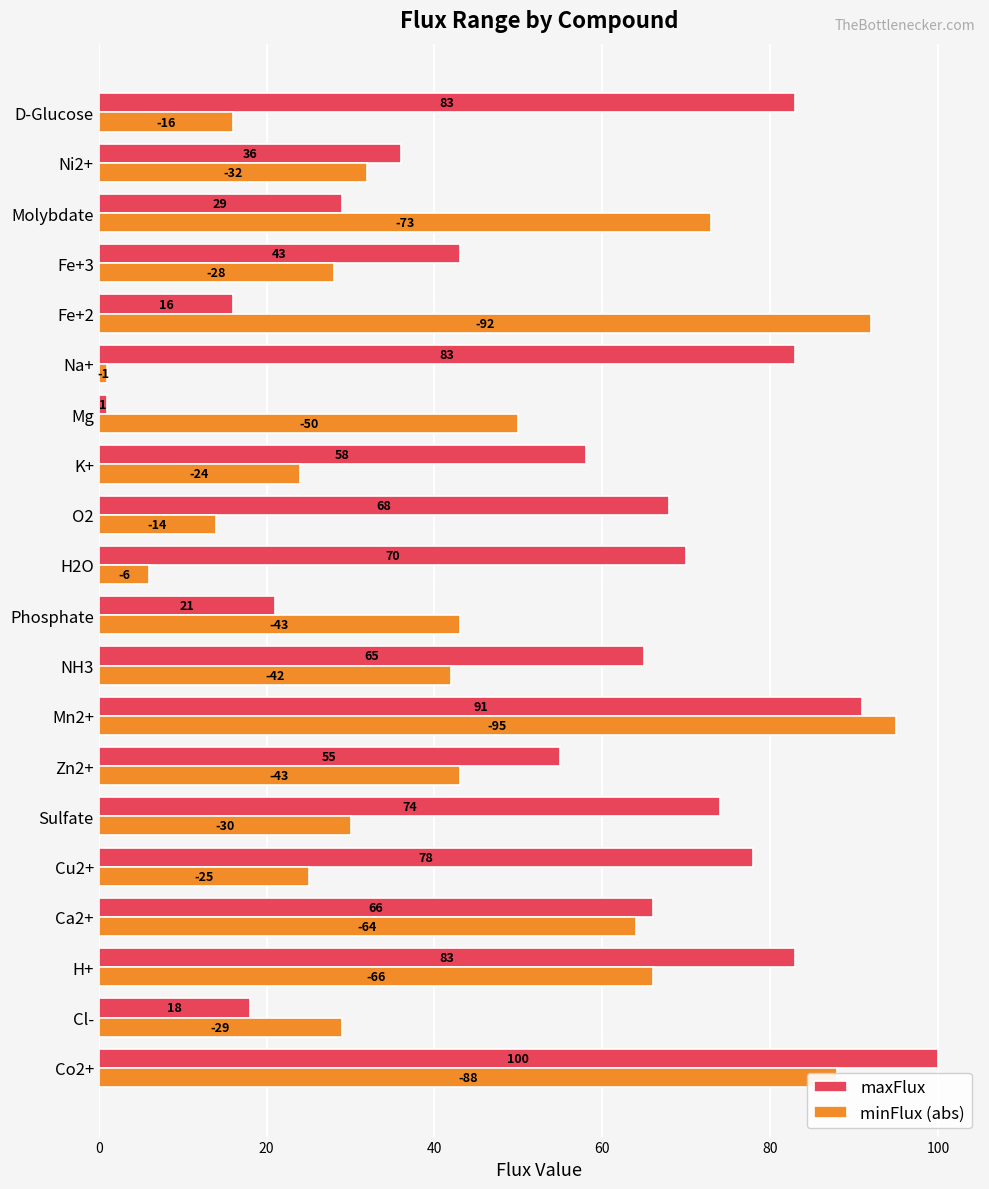

What is the average value of the minFlux (abs) series?

43